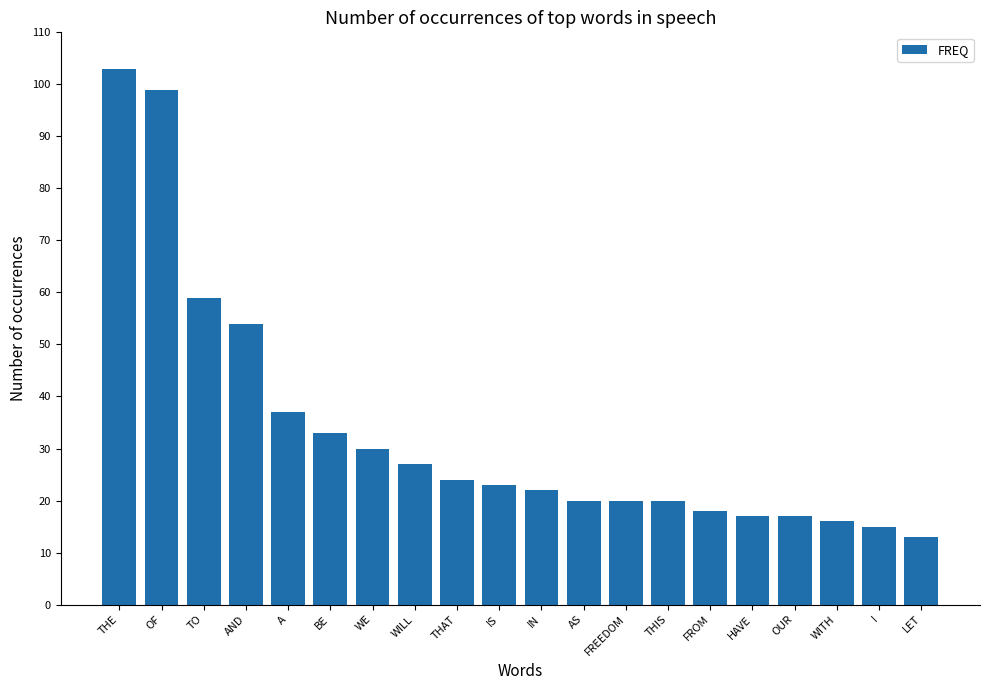

What is the sum of the values at THIS and IS?

43